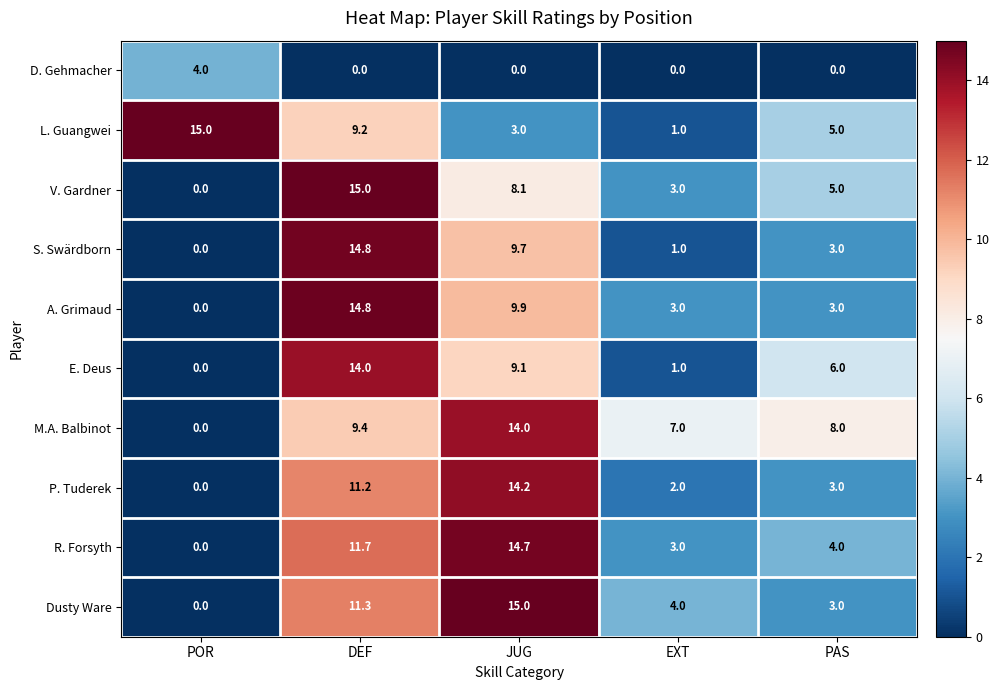

What is the approximate value of Dusty Ware at JUG?

15.0